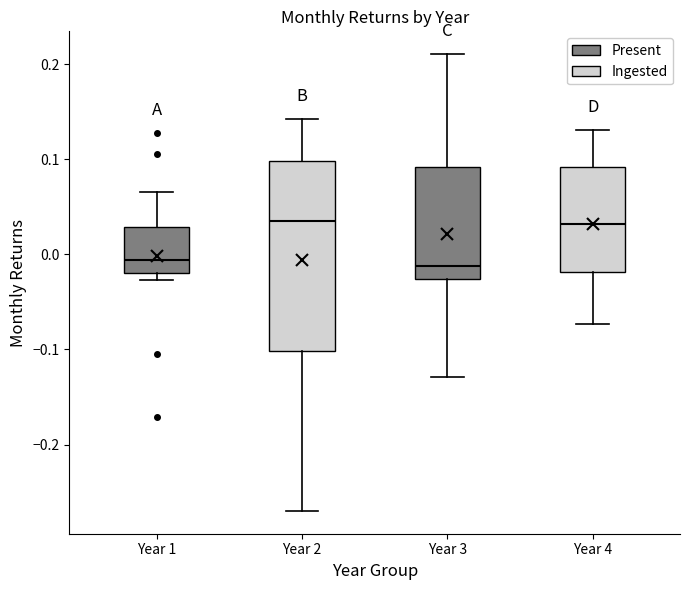

Reading left to right, transcribe this box plot: for each box, give where its median line is, the range the box spans, and where its two whiskers end, as read against the y-axis. The values are not printed on the chart, so give them approximately, as read against the axis.

Year 1: median -0.01, box -0.02 to 0.03, whiskers -0.03 to 0.07
Year 2: median 0.04, box -0.10 to 0.10, whiskers -0.27 to 0.14
Year 3: median -0.01, box -0.03 to 0.09, whiskers -0.13 to 0.21
Year 4: median 0.03, box -0.02 to 0.09, whiskers -0.07 to 0.13